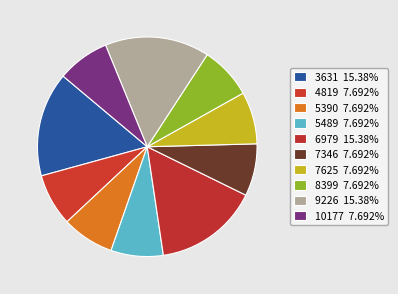

Count the number of slices in the pie.

10